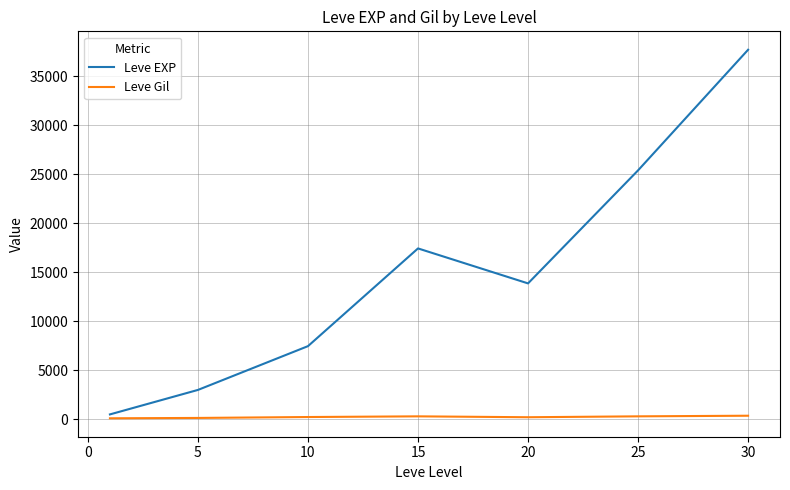

Which series has the largest total across all categories?

Leve EXP